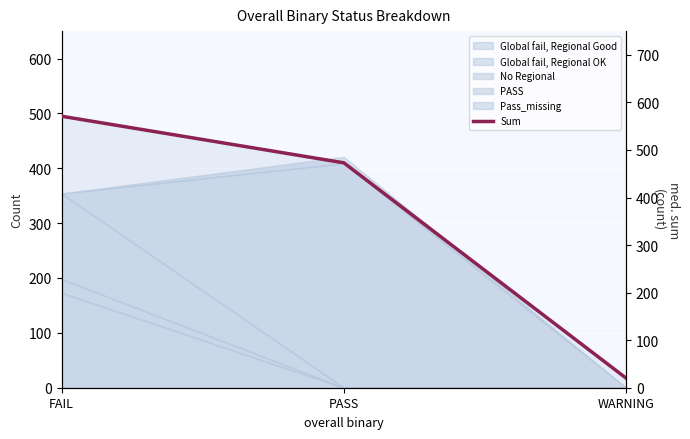

True or false: the data shows 181 at PASS.

False